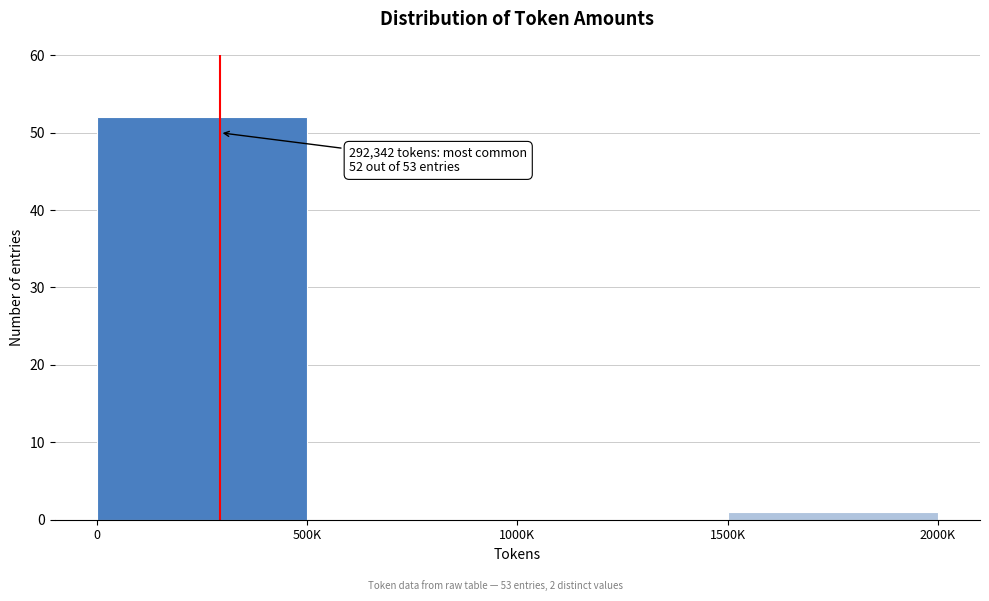

Reading right to left, list all the values displayed in this chart.

1500K=1	1000K=0	500K=0	0=52